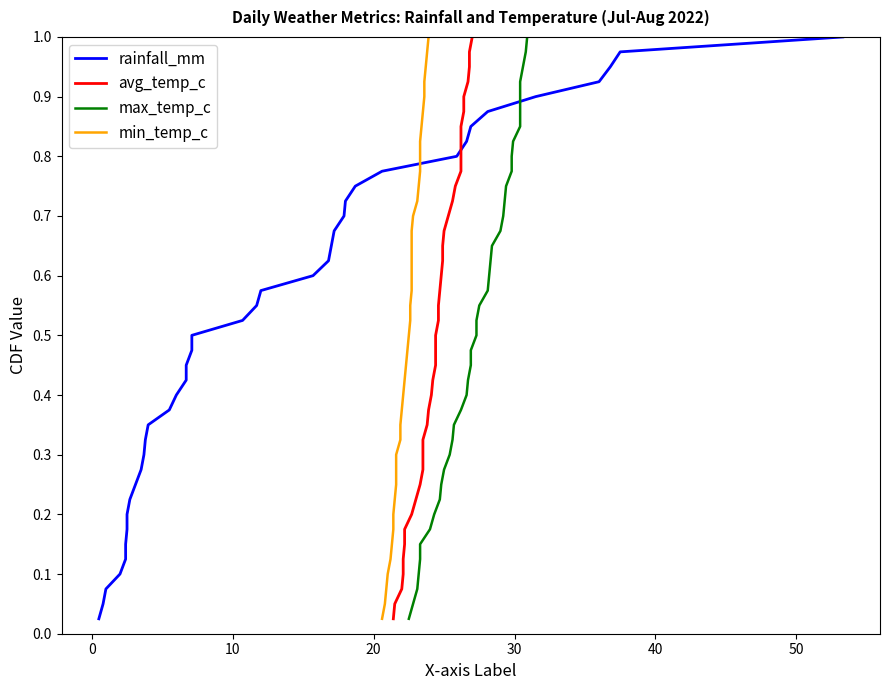

What is the difference between the maximum and second lowest values in the avg_temp_c series?

0.9